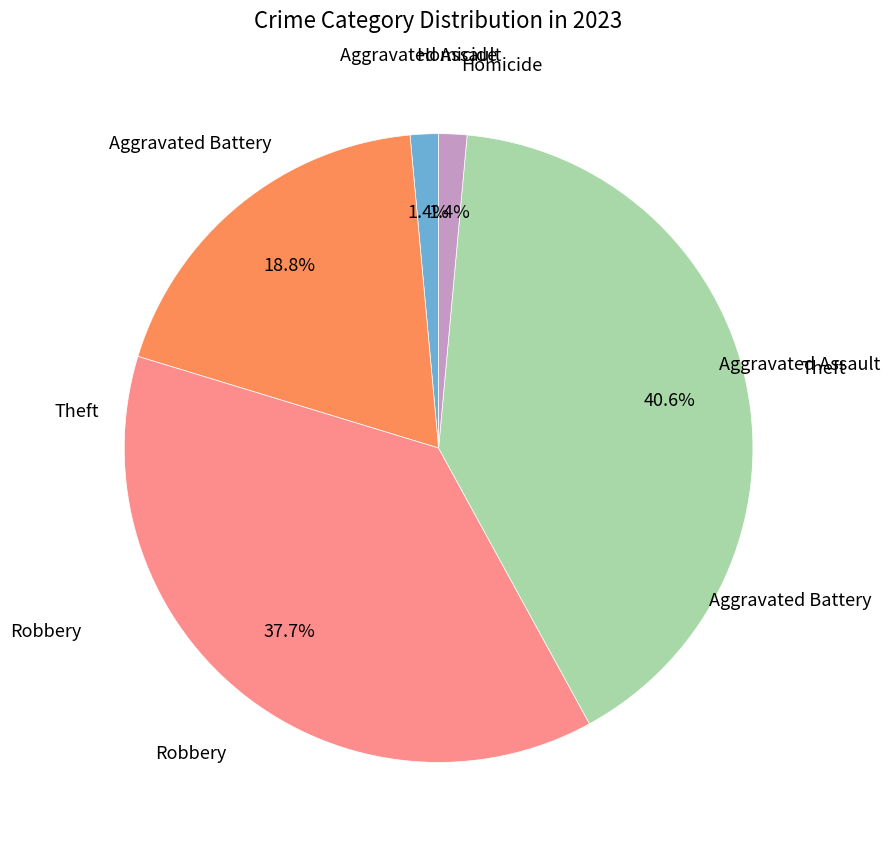

Does any single category account for the majority?

No